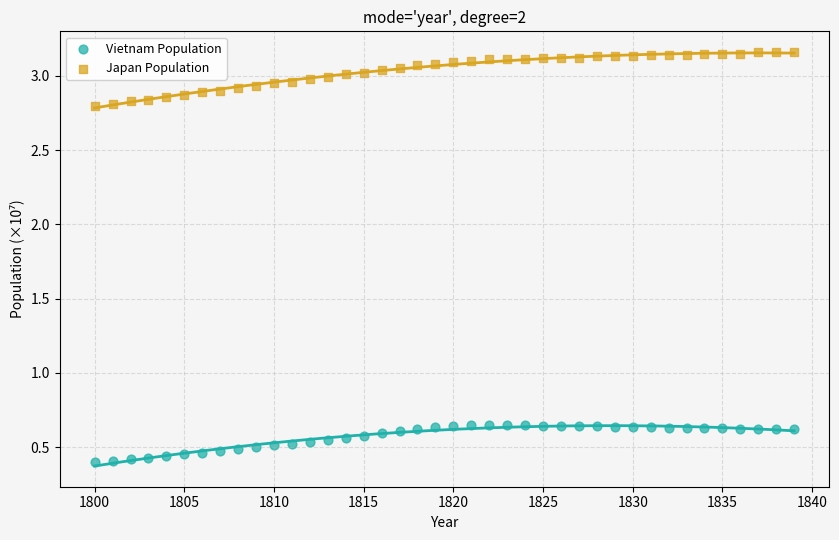

Which series reaches the maximum Y coordinate?

Japan Population